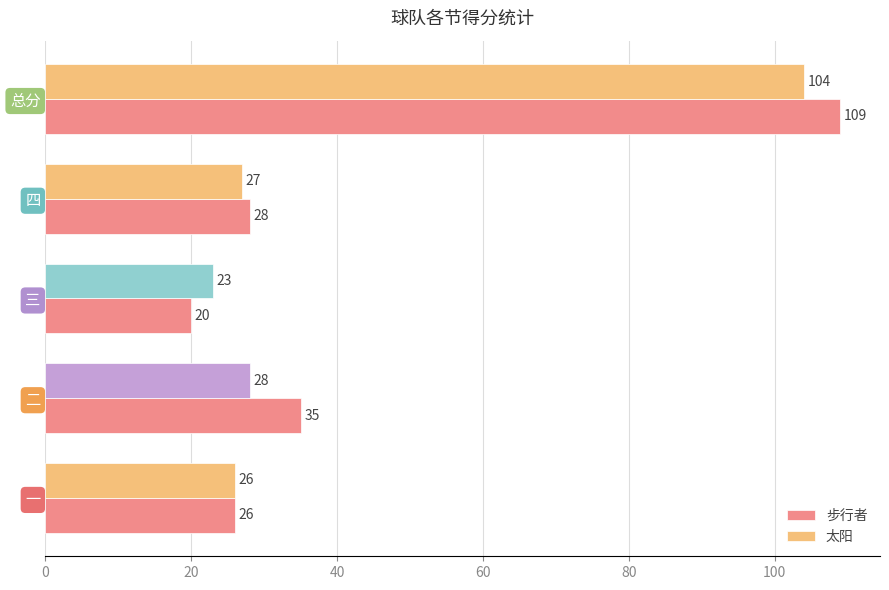

Read the 步行者 value at 一, to the nearest 10.

30